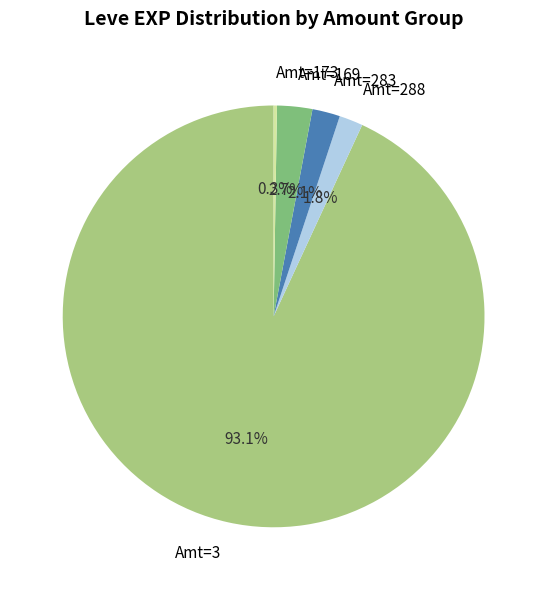

What is the ratio of the value at Amt=288 to the value at Amt=169?

0.7